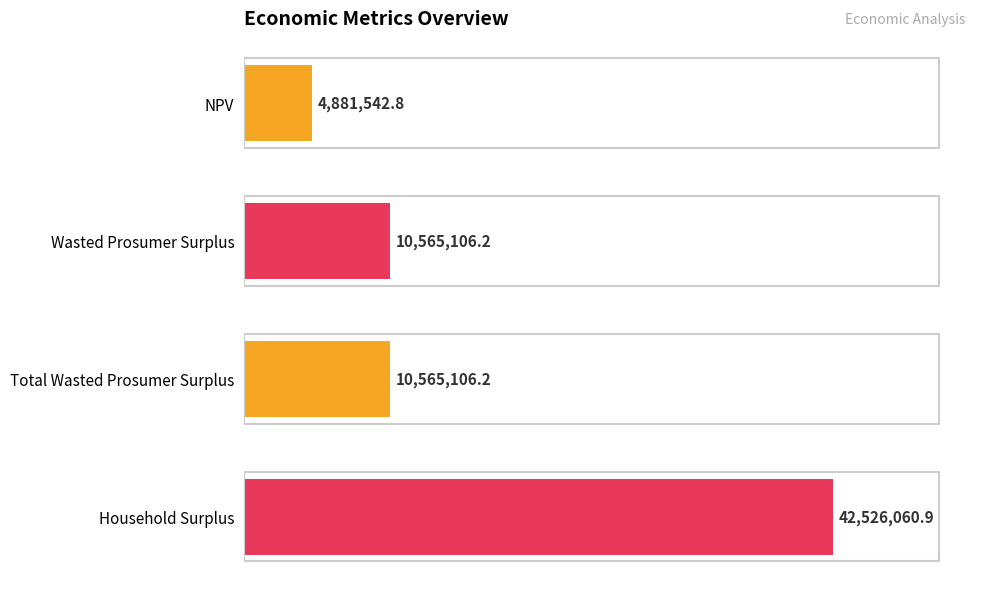

Does the chart contain any negative values?

No